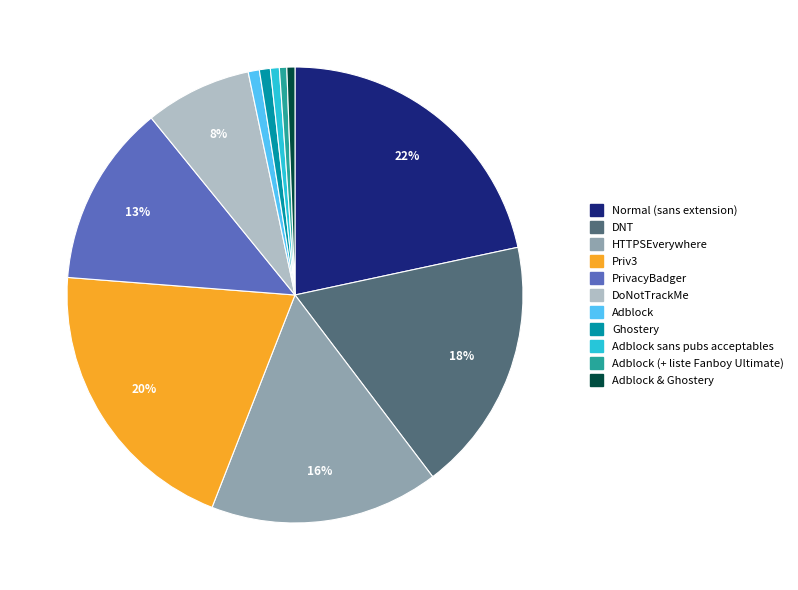

To the nearest percent, what is the difference between the largest and smallest slice percentages?

21%